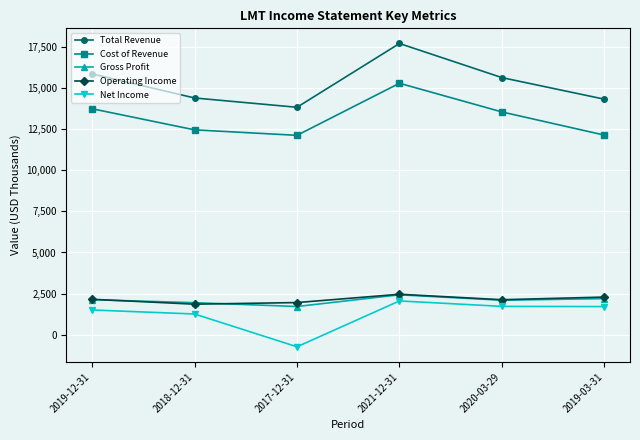

In Total Revenue, how many points are higher than both neighbors (excluding endpoints)?

1